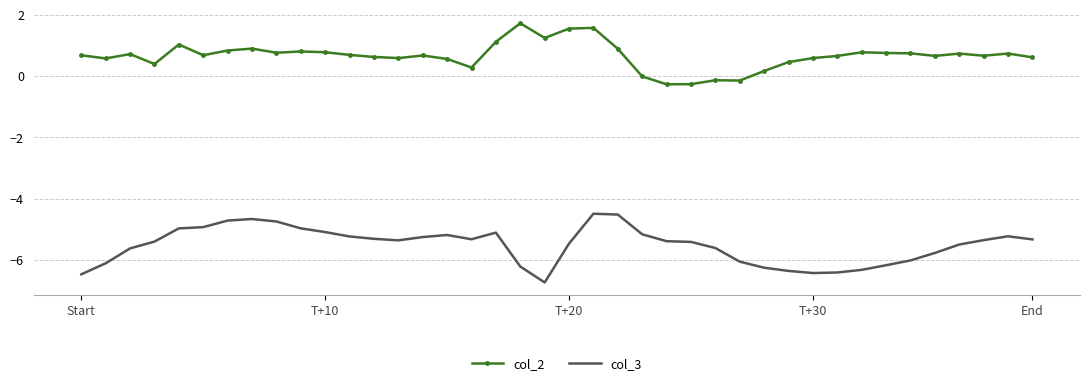

What is the minimum value shown in the chart?

-6.7